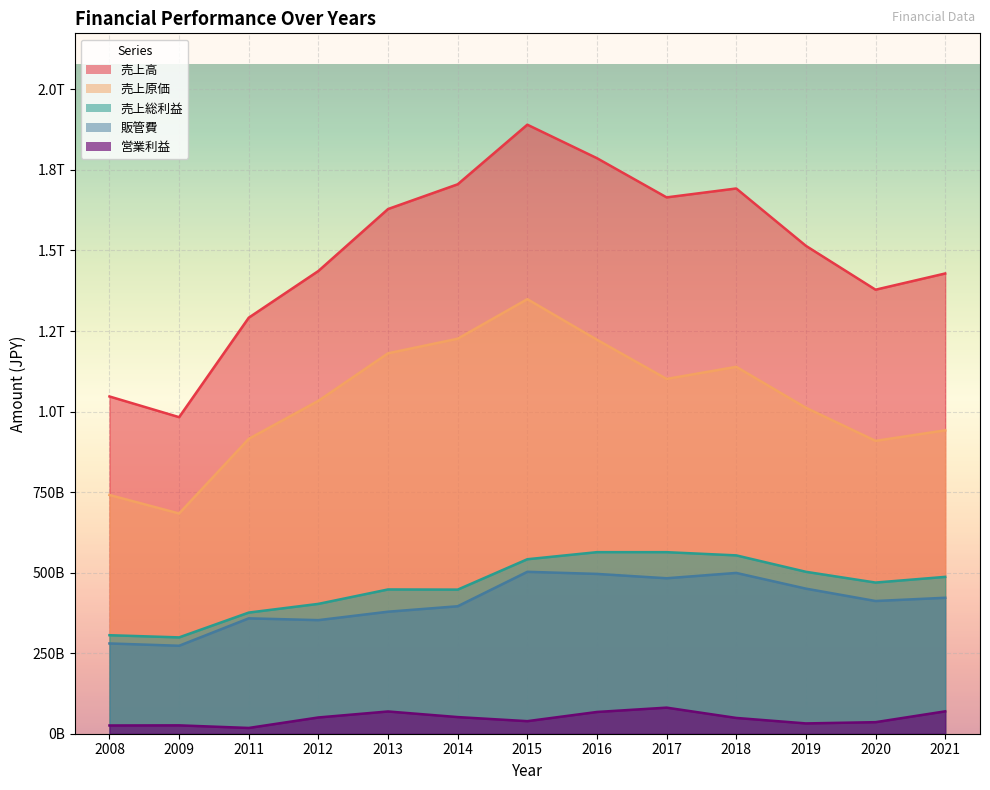

At which category does 売上高 reach its first local valley?

2009